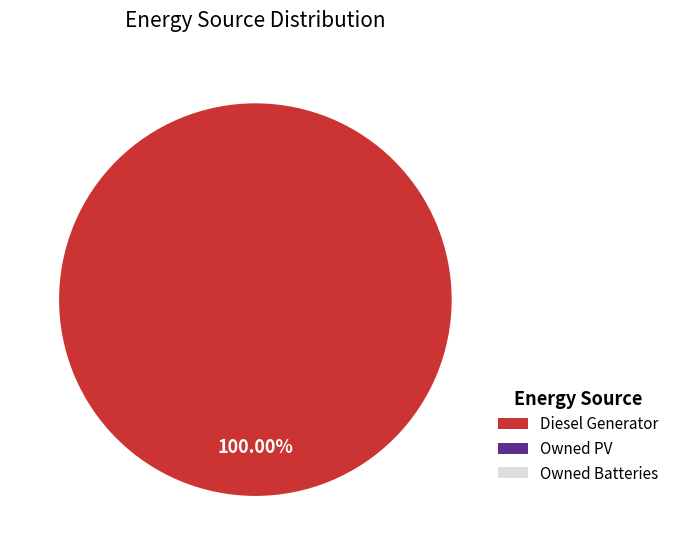

Does any single category account for the majority?

Yes